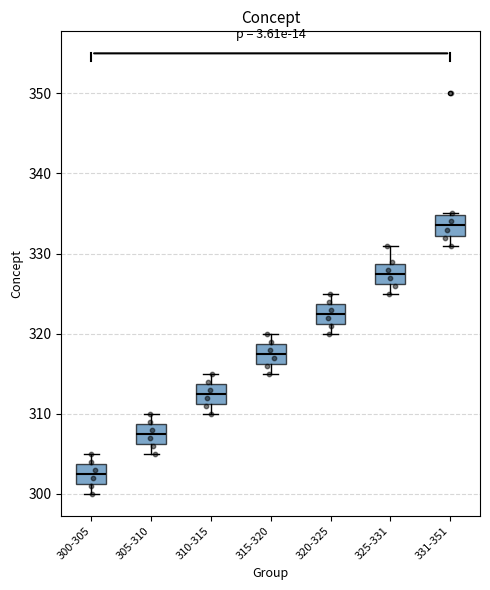

Reading left to right, transcribe this box plot: for each box, give where its median line is, the range the box spans, and where its two whiskers end, as read against the y-axis. The values are not printed on the chart, so give them approximately, as read against the axis.

300-305: median 303, box 301 to 304, whiskers 300 to 305
305-310: median 308, box 306 to 309, whiskers 305 to 310
310-315: median 313, box 311 to 314, whiskers 310 to 315
315-320: median 318, box 316 to 319, whiskers 315 to 320
320-325: median 323, box 321 to 324, whiskers 320 to 325
325-331: median 328, box 326 to 329, whiskers 325 to 331
331-351: median 334, box 332 to 335, whiskers 331 to 335